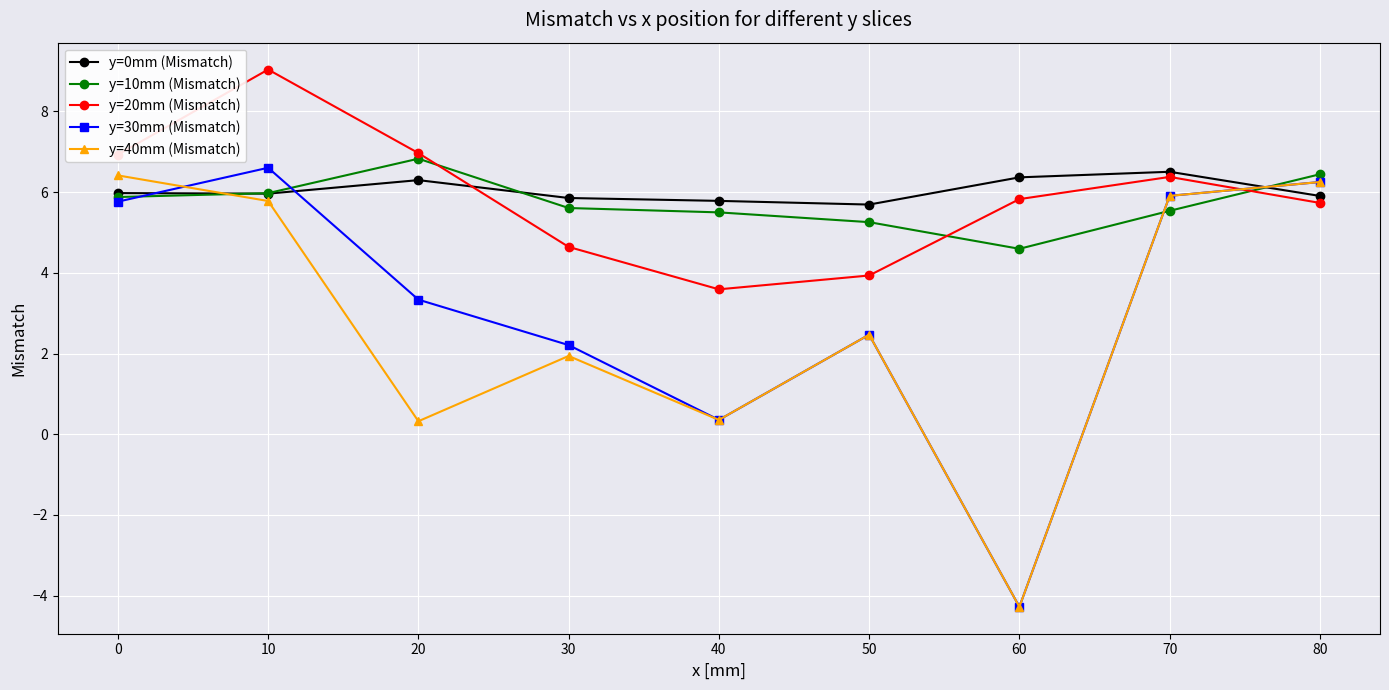

True or false: y=10mm (Mismatch) and y=30mm (Mismatch) intersect in this chart.

True